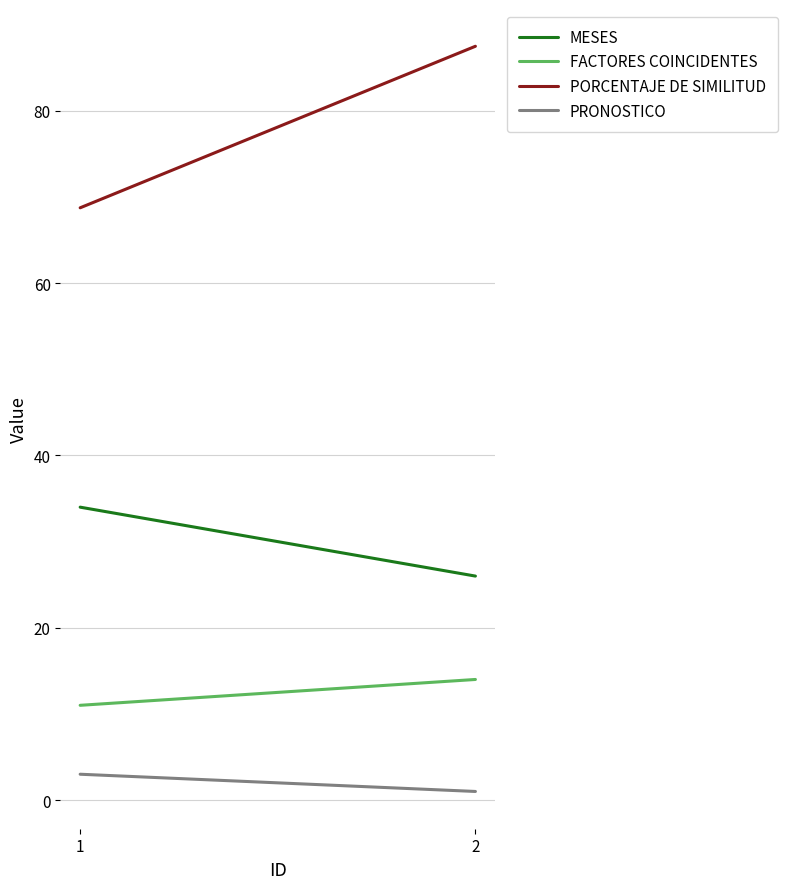

What is the spread (max minus min) of values at 2?

86.5